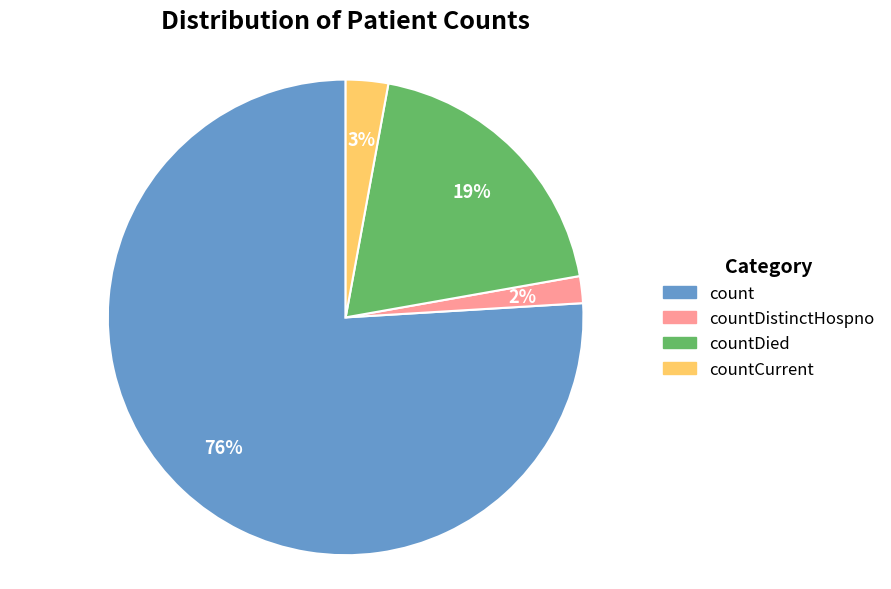

Is the sum of count and countDistinctHospno greater than half?

Yes